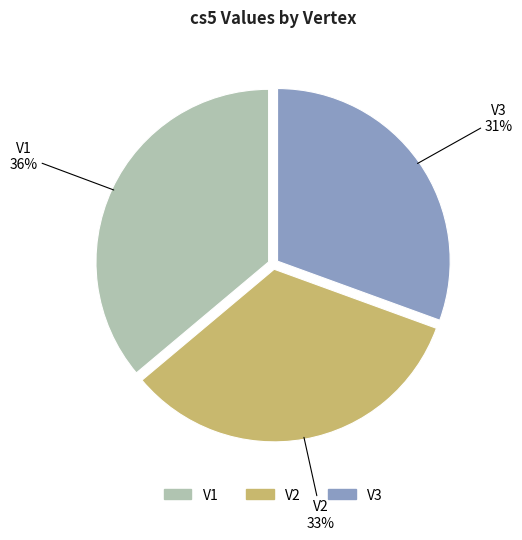

To the nearest percent, what is the combined percentage of V3 and V2?

64%